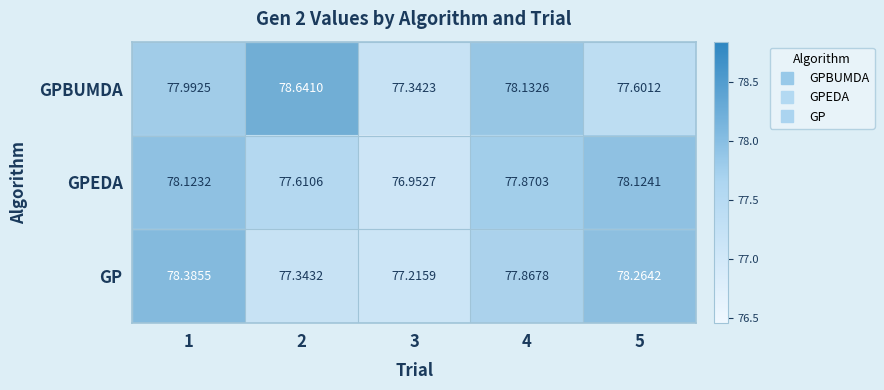

Is the value of GP at 2 greater than the value of GPEDA at 3?

Yes